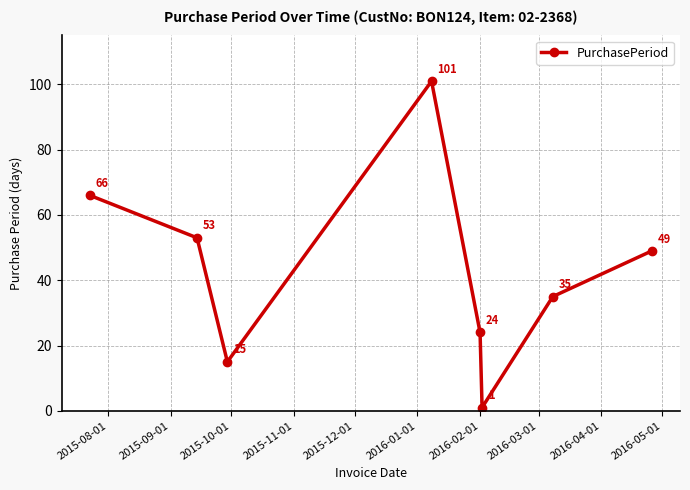

What is the average value?

43